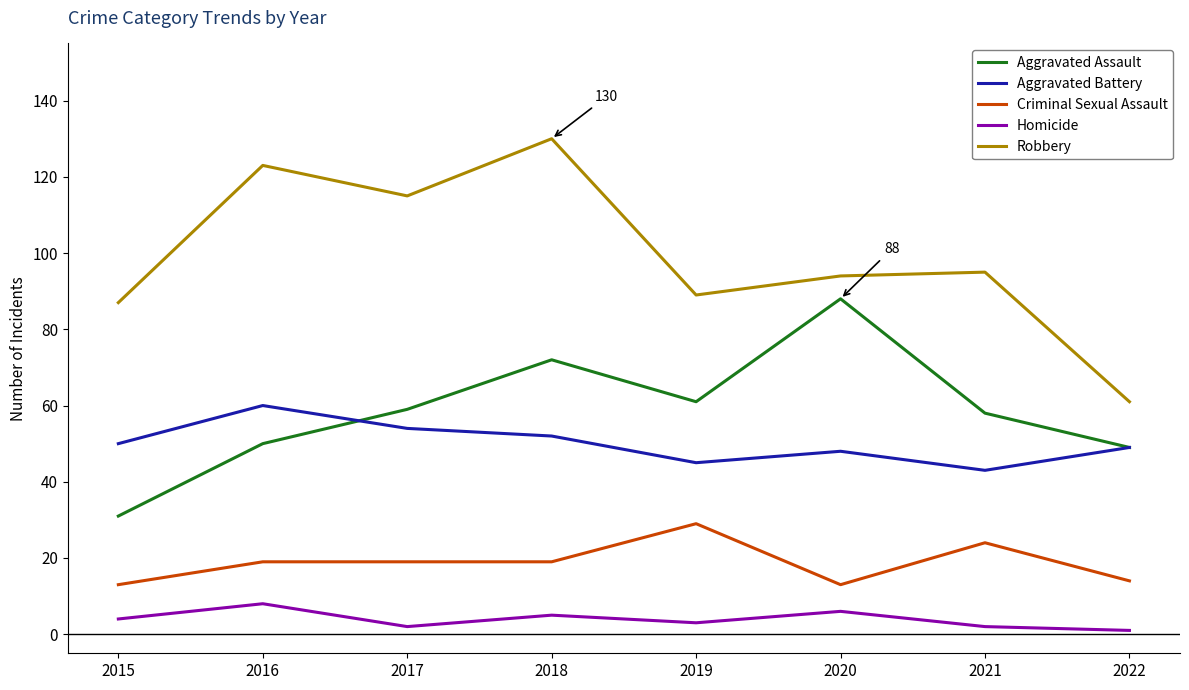

How many distinct data groups are displayed?

5